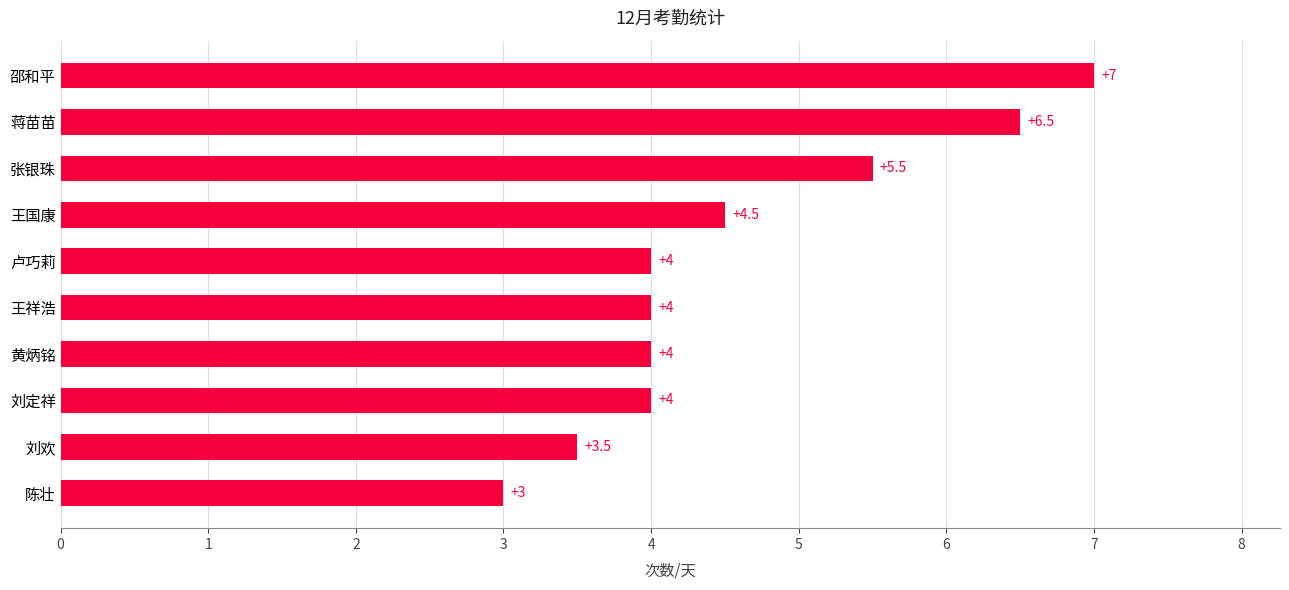

Approximately how many times larger is the value at 卢巧莉 compared to 黄炳铭?

1.0